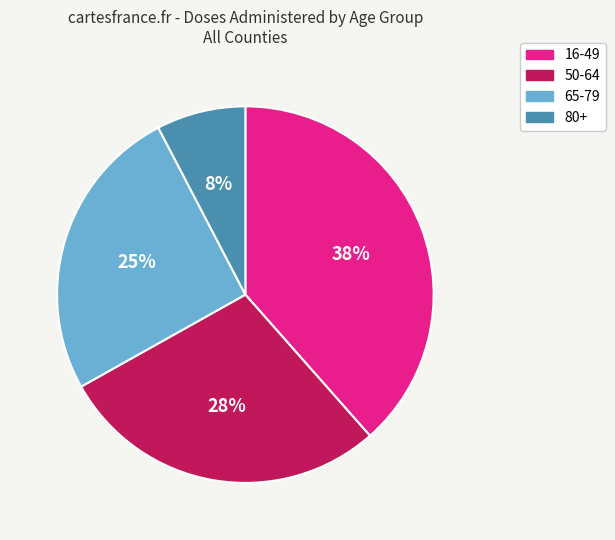

To the nearest percent, what is the combined percentage of 65-79 and 16-49?

64%